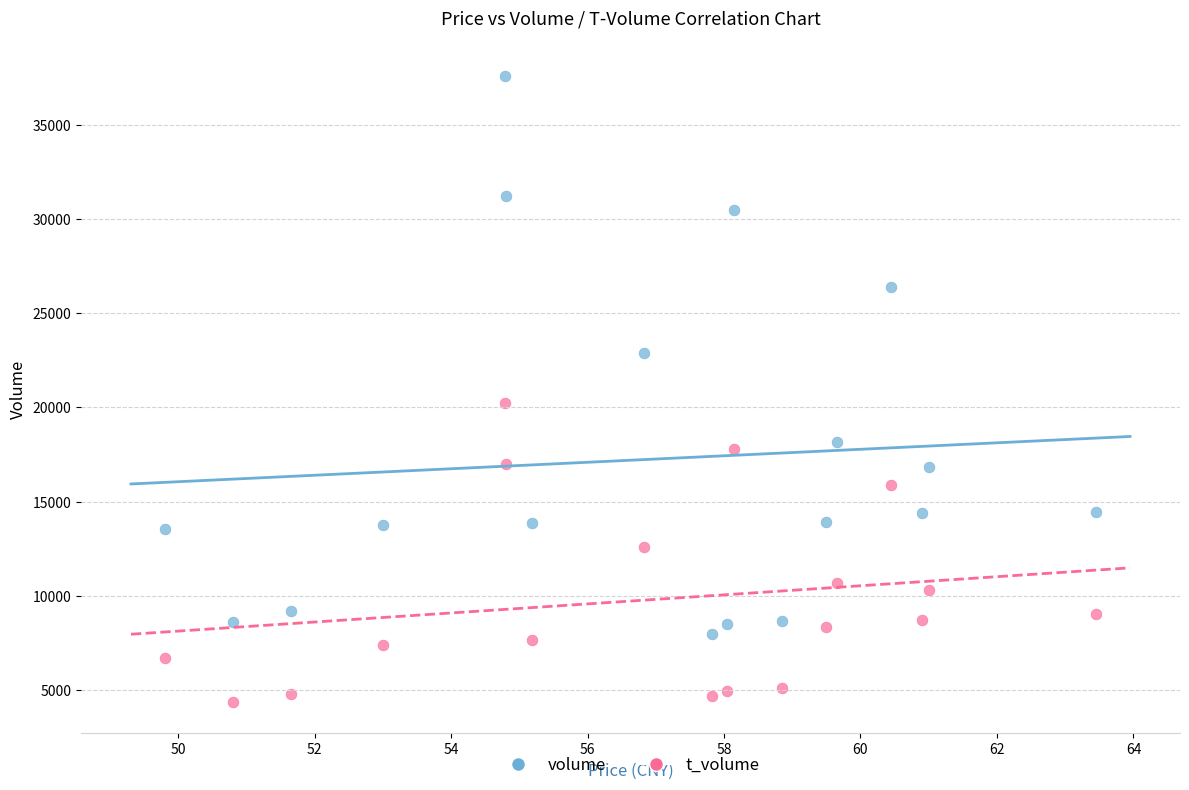

Across all series, what Y value is closest to 20990?

20213